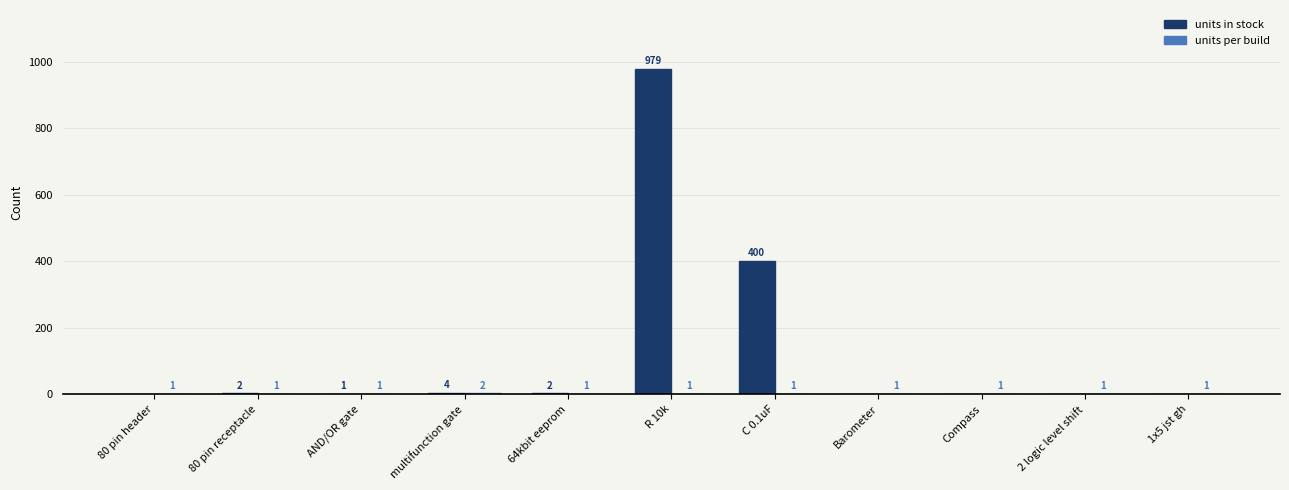

Which series has the largest total across all categories?

units in stock